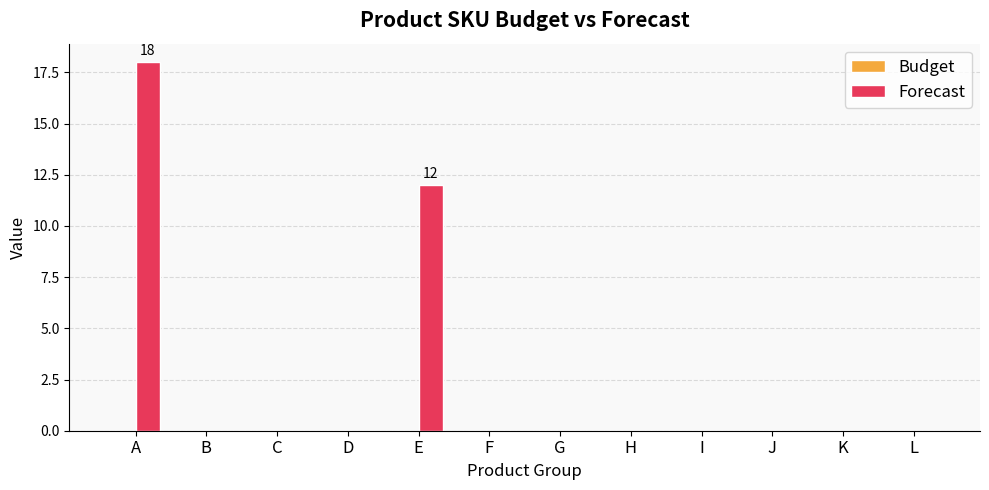

At which category does the chart reach its peak across all series?

A